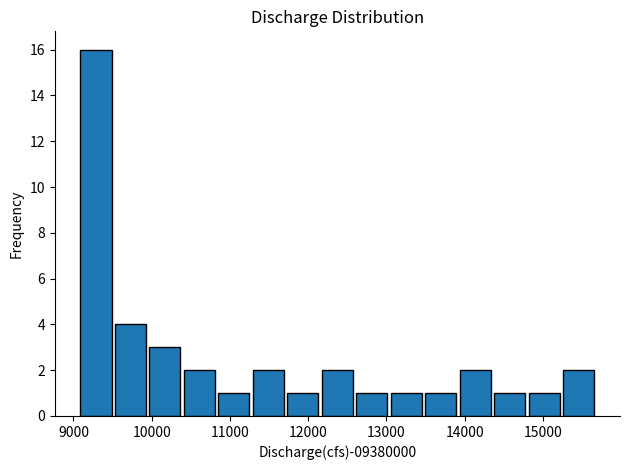

Reading left to right, list every bar in this chart as the range it spans on the x-axis followed by its height. Neither the bar edges nor the heights are printed on the chart, so give them approximately, as read against the axes.

9100 to 9500: 16
9500 to 10000: 4
10000 to 10400: 3
10400 to 10900: 2
10900 to 11300: 1
11300 to 11700: 2
11700 to 12200: 1
12200 to 12600: 2
12600 to 13100: 1
13100 to 13500: 1
13500 to 13900: 1
13900 to 14400: 2
14400 to 14800: 1
14800 to 15300: 1
15300 to 15700: 2